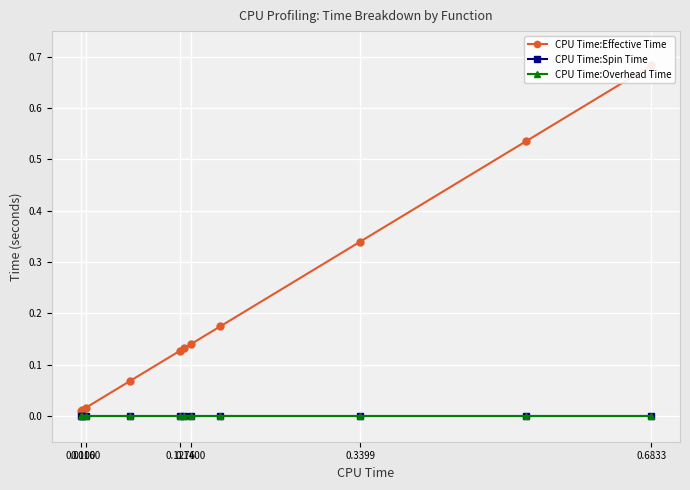

True or false: CPU Time:Effective Time and CPU Time:Spin Time intersect in this chart.

False